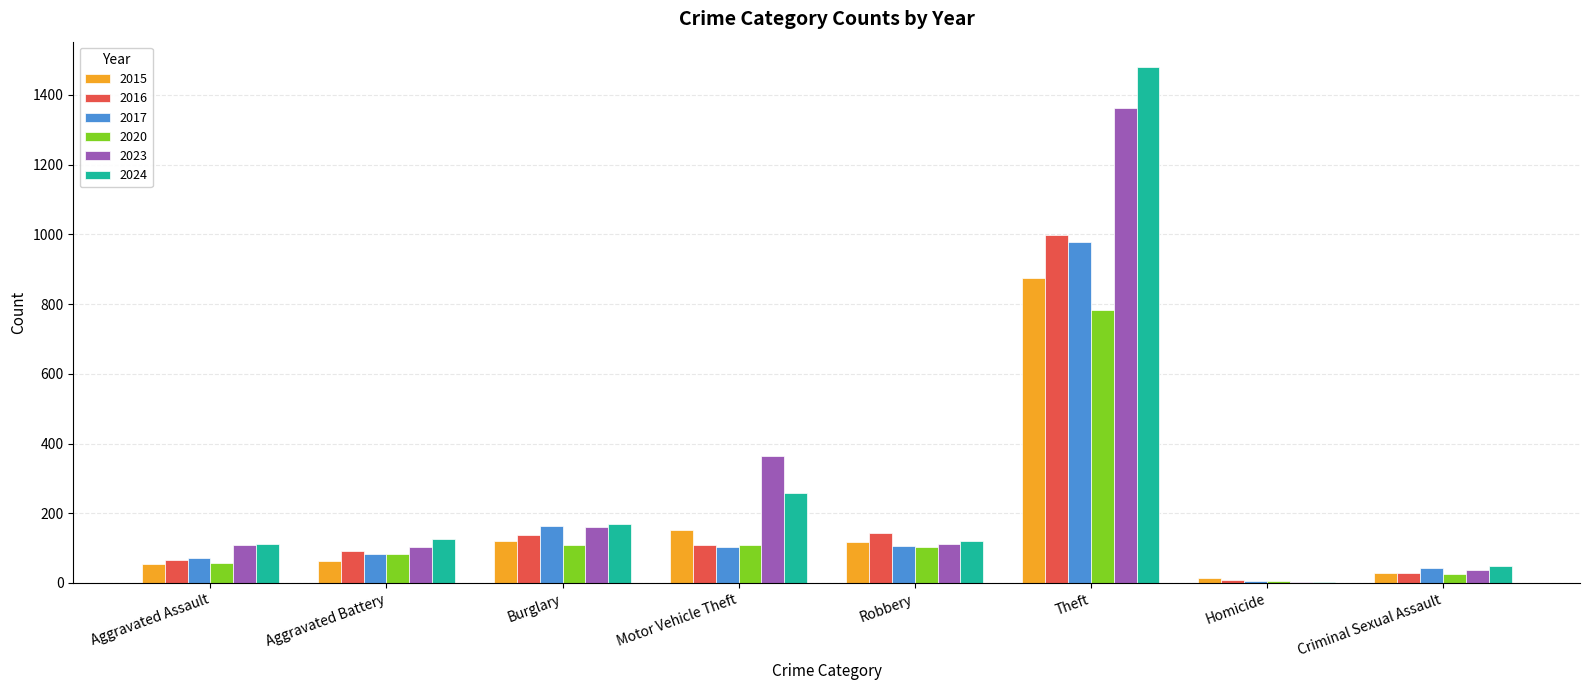

True or false: 2020 has a value of 56 at Aggravated Assault.

True